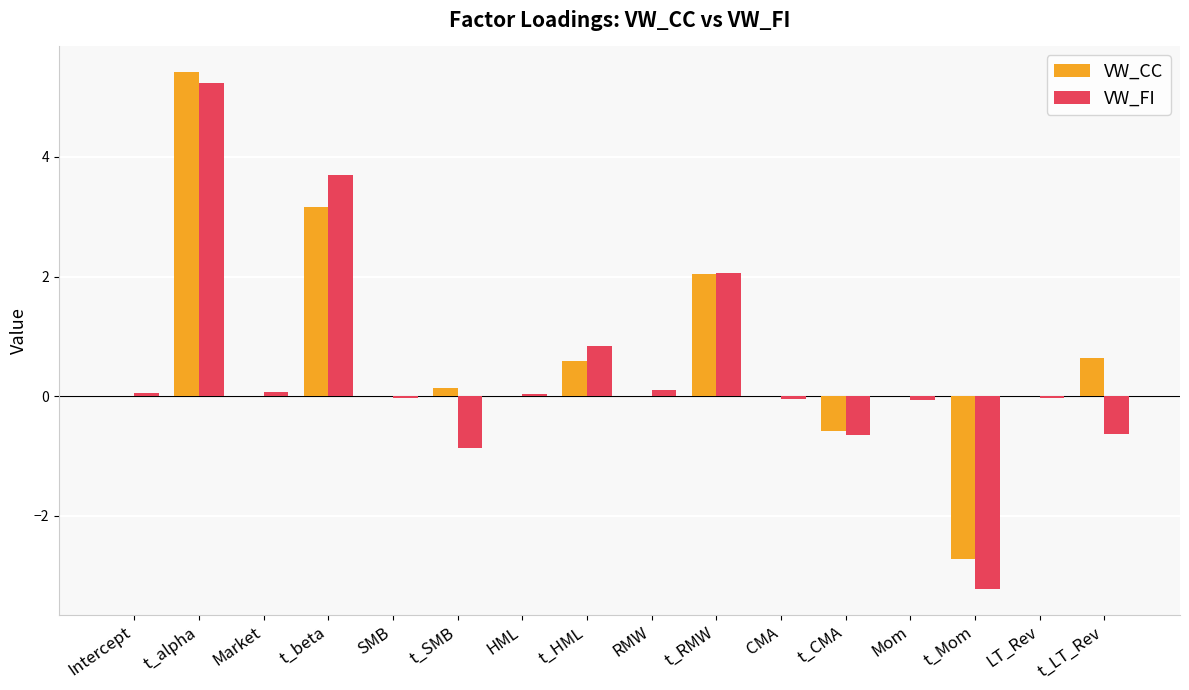

Is the value of VW_FI at Mom greater than the value of VW_CC at t_HML?

No